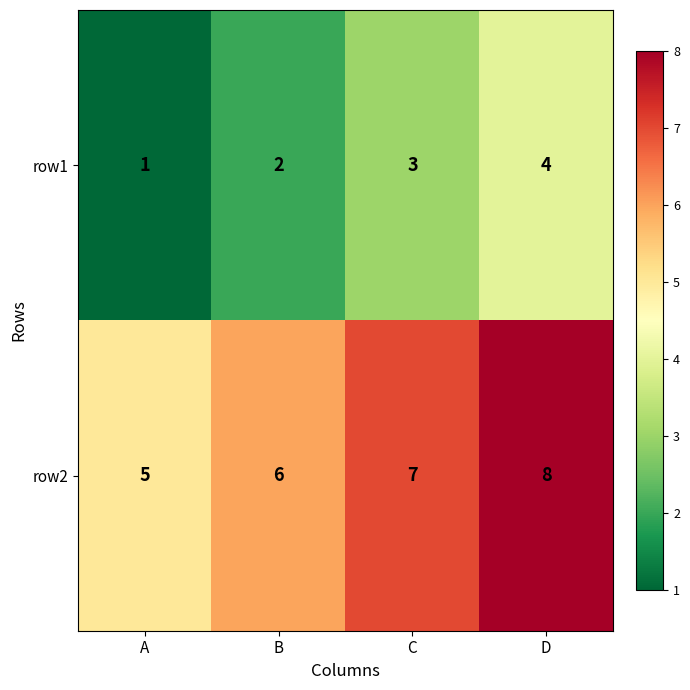

What is the spread (max minus min) of values at B?

4